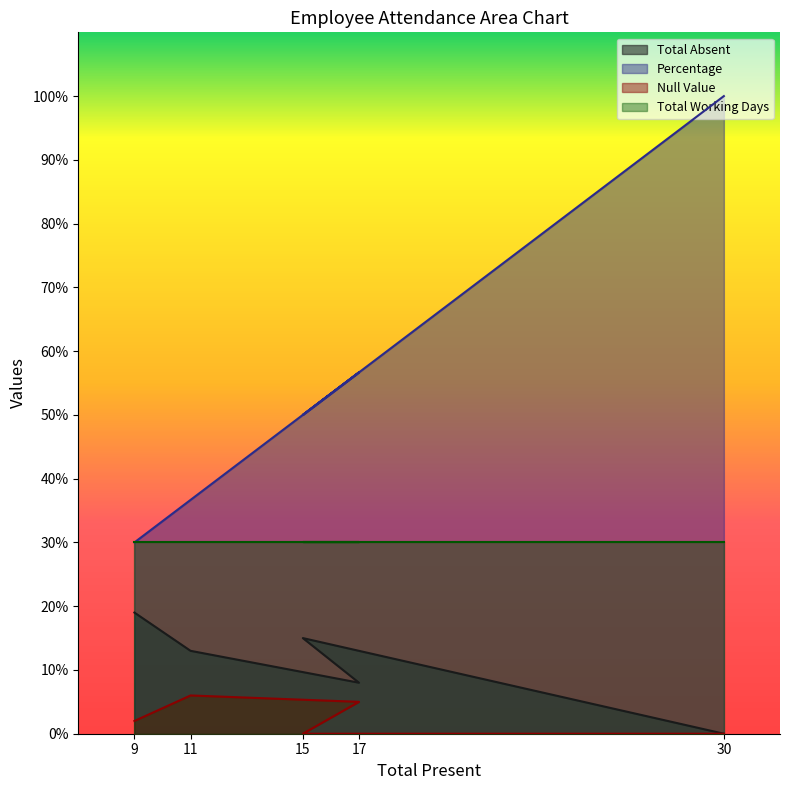

Rank the series by their average value, from highest to lowest.

Percentage, Total Working Days, Total Absent, Null Value